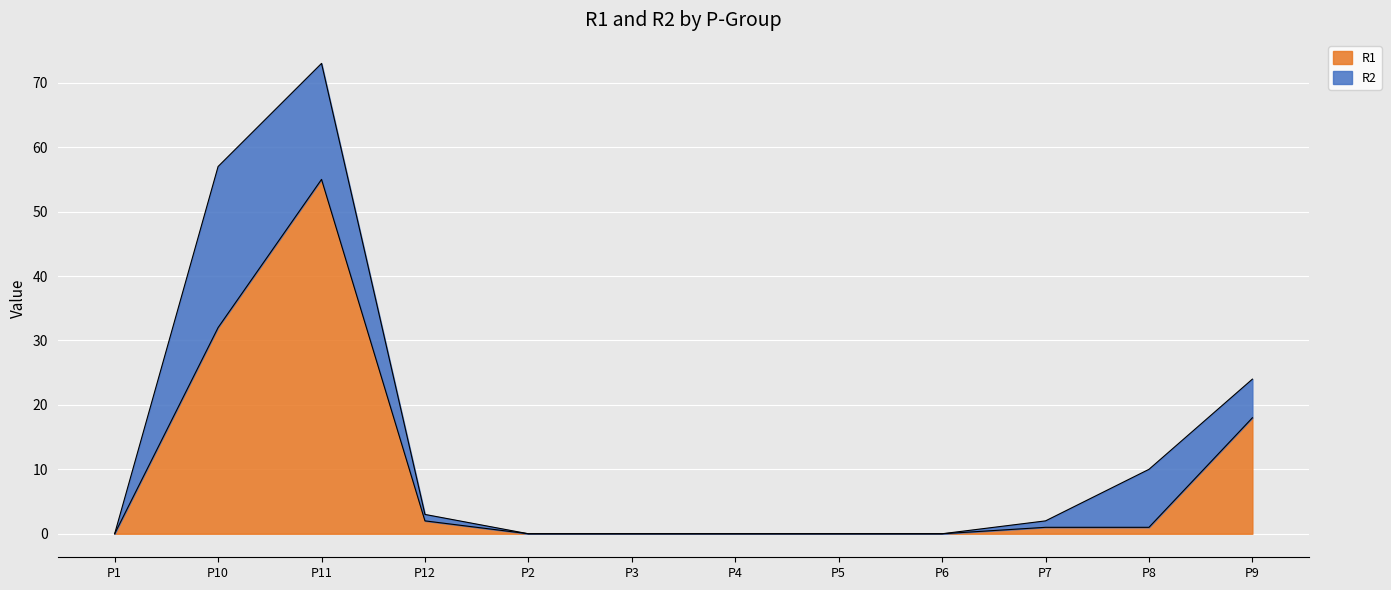

What is the difference between the second highest and second lowest values?

32